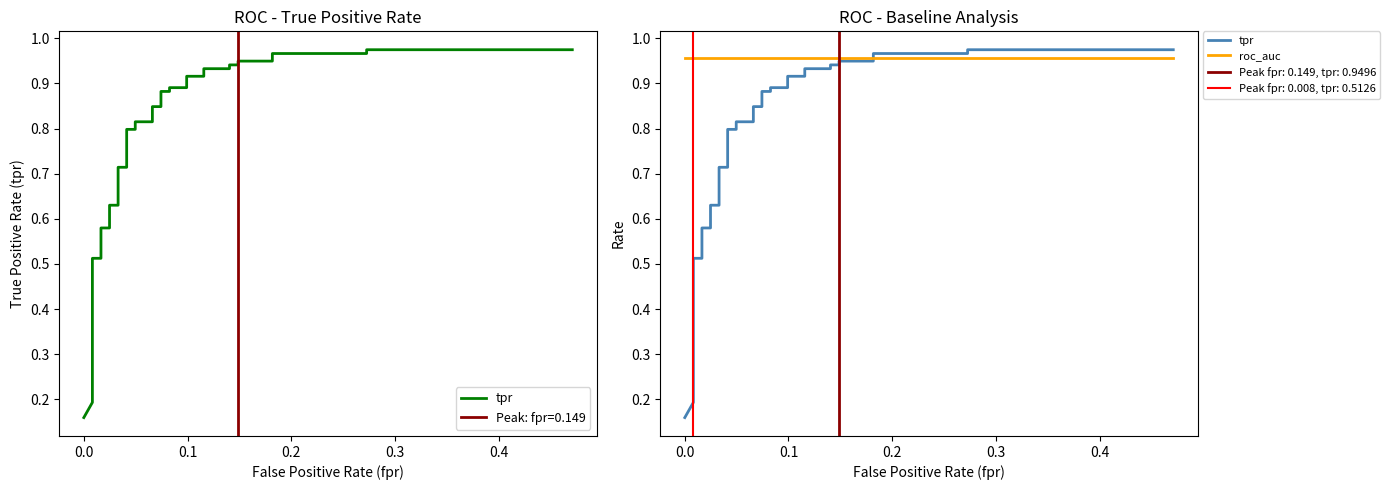

List the series in order of their overall mean, lowest first.

tpr, roc_auc